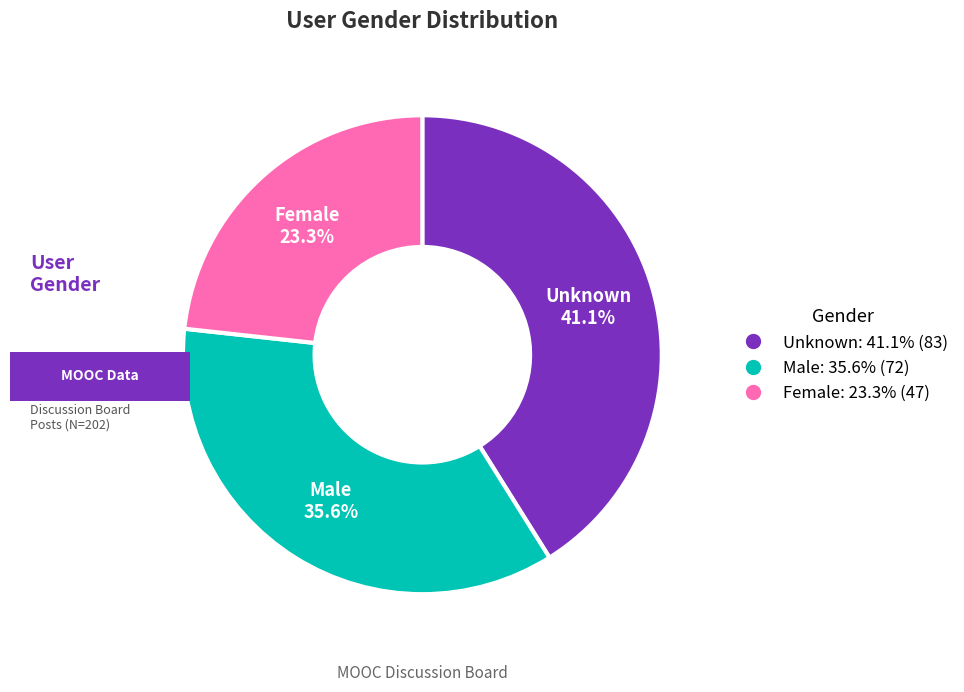

Does any single category account for the majority?

No